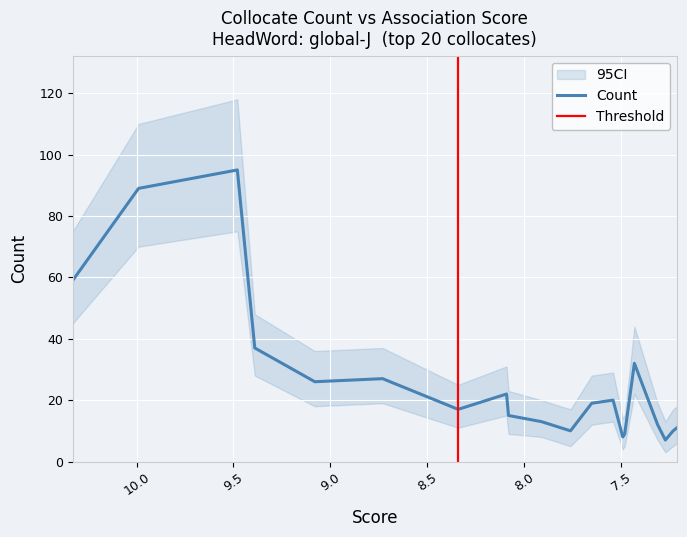

Where is the first local maximum for CI_upper?

9.48